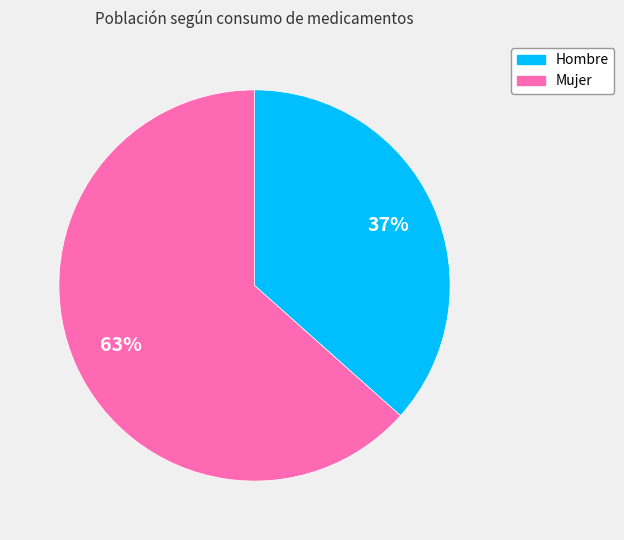

Count the number of slices in the pie.

2